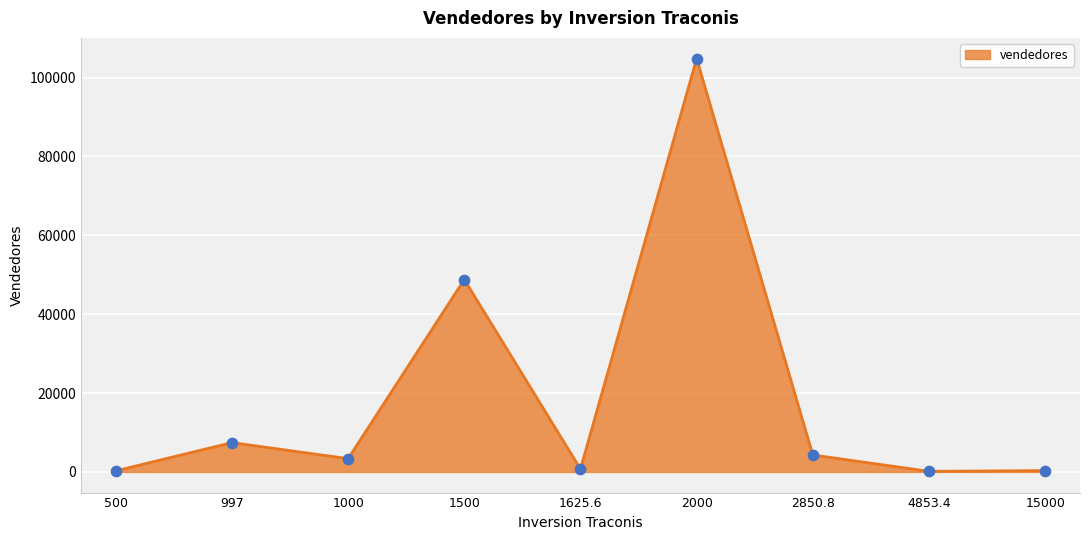

What is the ratio of the value at 997 to the value at 1500?

0.2